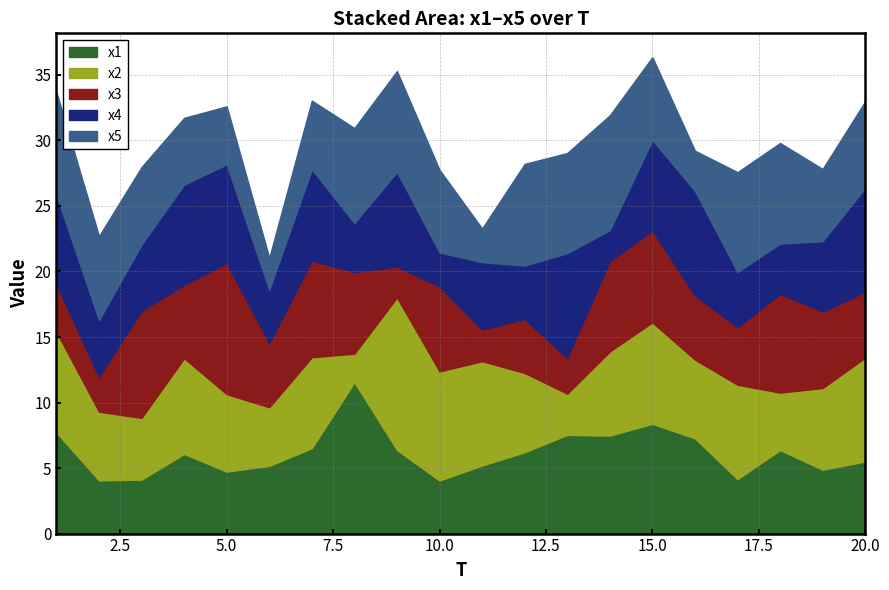

Does the chart have visible grid lines?

Yes